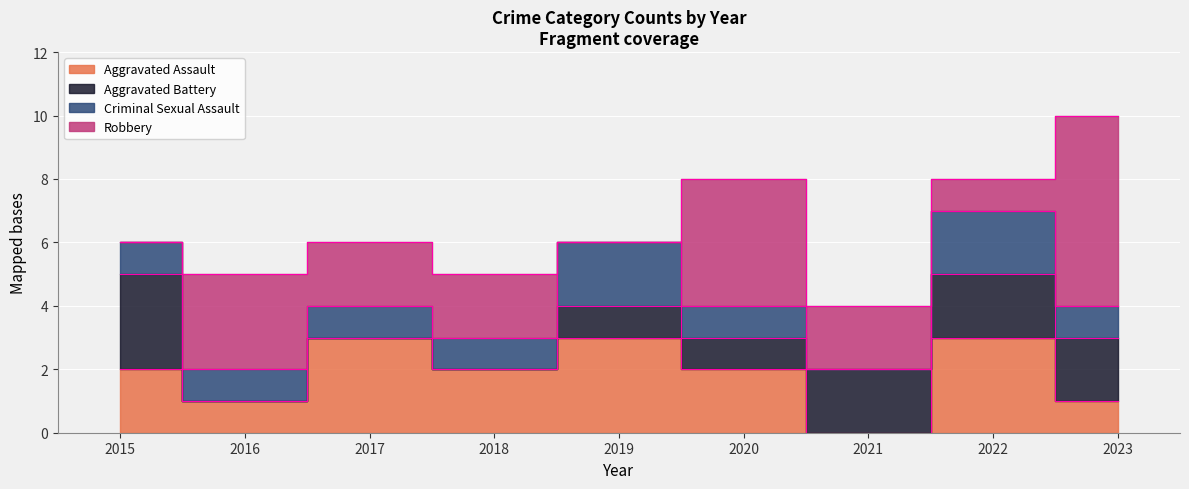

Count the Aggravated Battery values in the range 0 to 2.

8